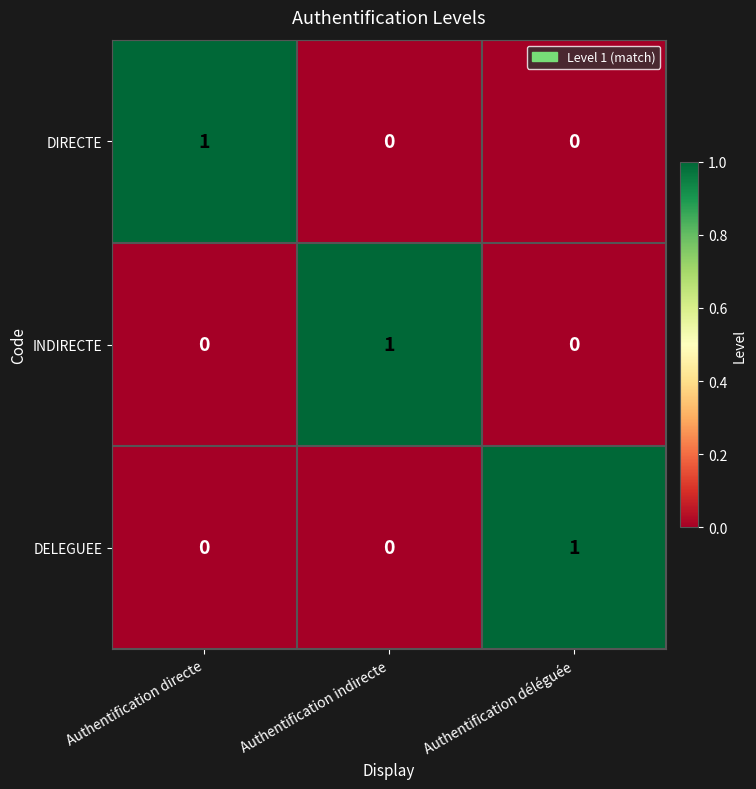

What is the total value across all series at Authentification indirecte?

1